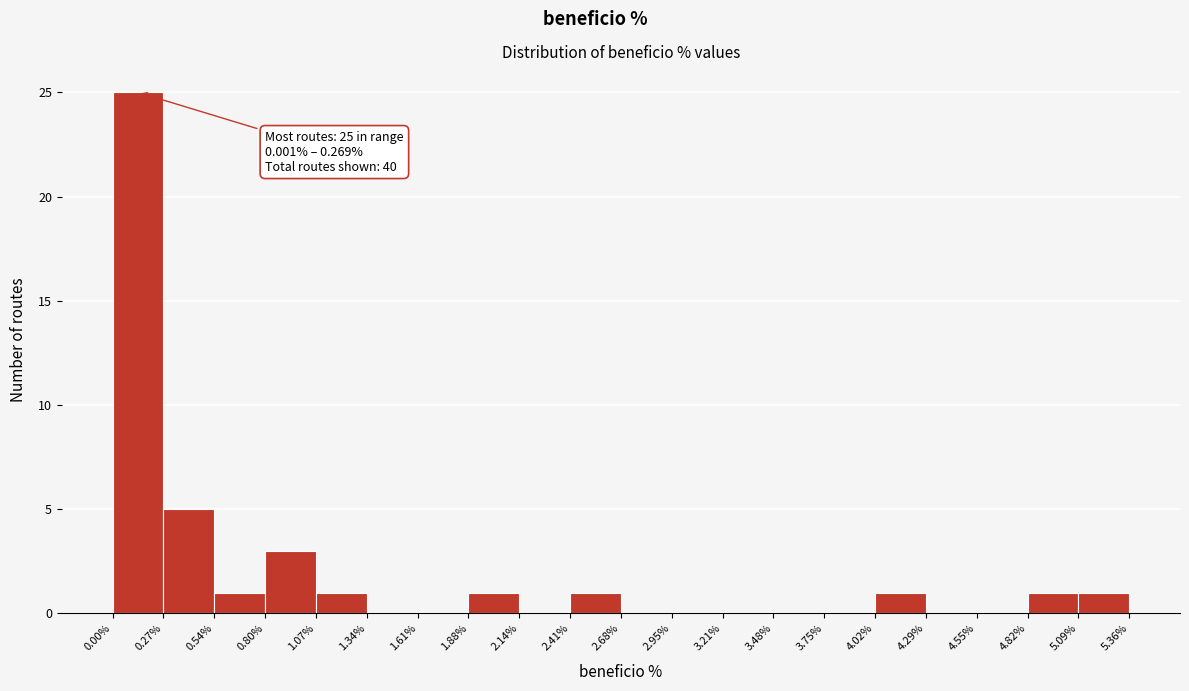

Over which range of the x-axis is the bar tallest?

0.00% to 0.27%